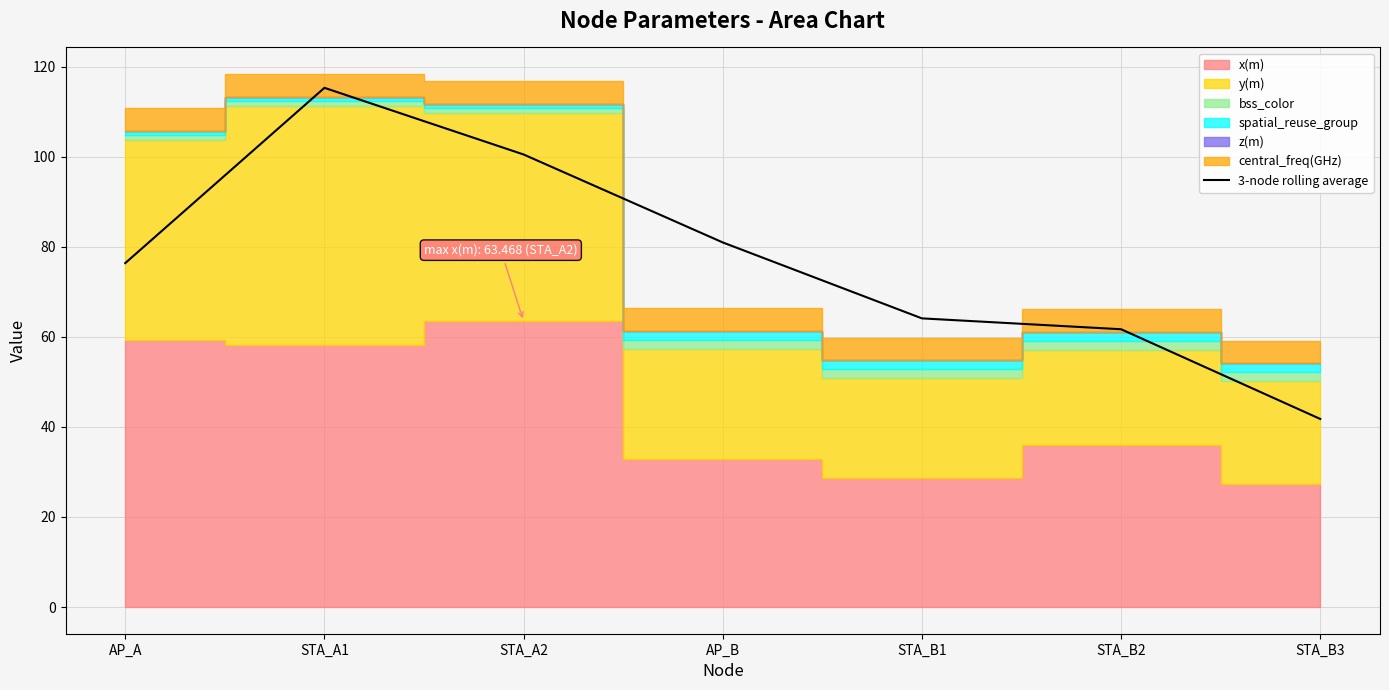

The value at STA_B1 is 64.1. True or false?

True